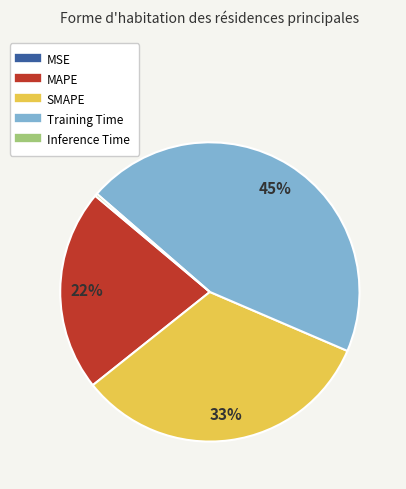

What percentage is the SMAPE slice, to the nearest percent?

33%